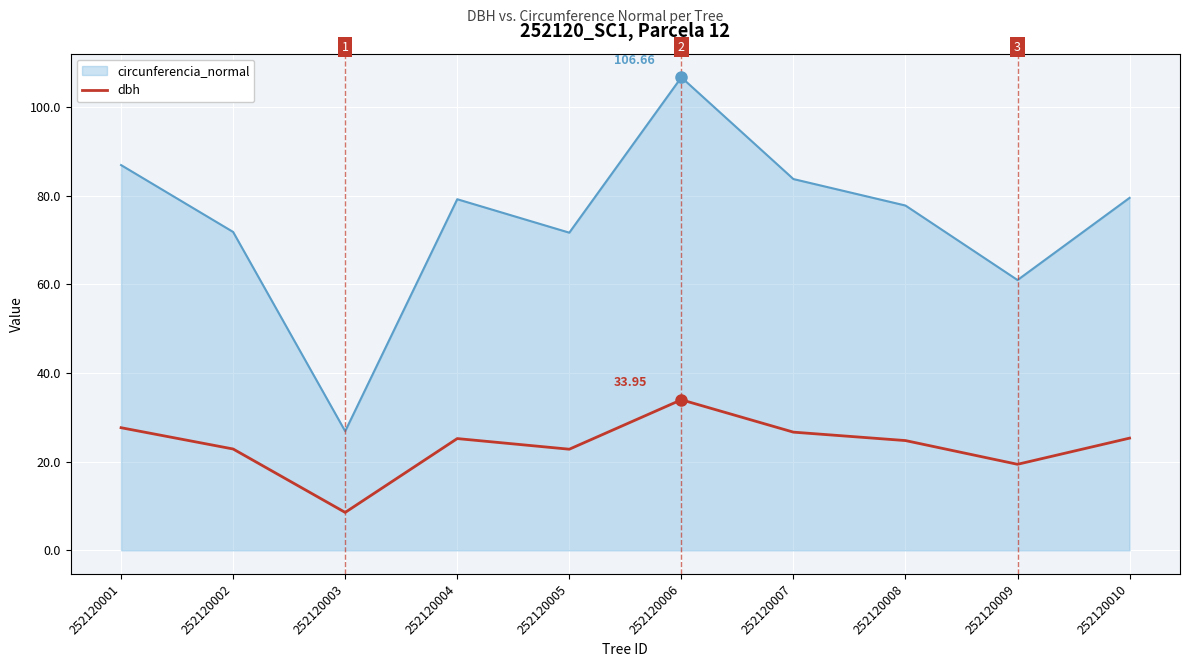

How many categories are shown in the chart?

10